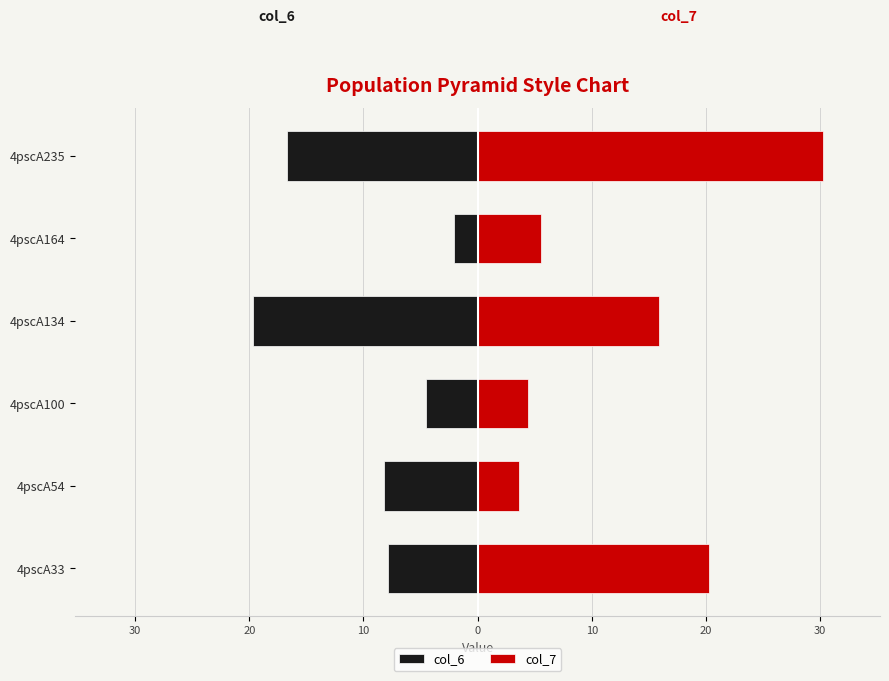

Is the value of col_6 at 4pscA134 greater than the value of col_7 at 4pscA33?

No